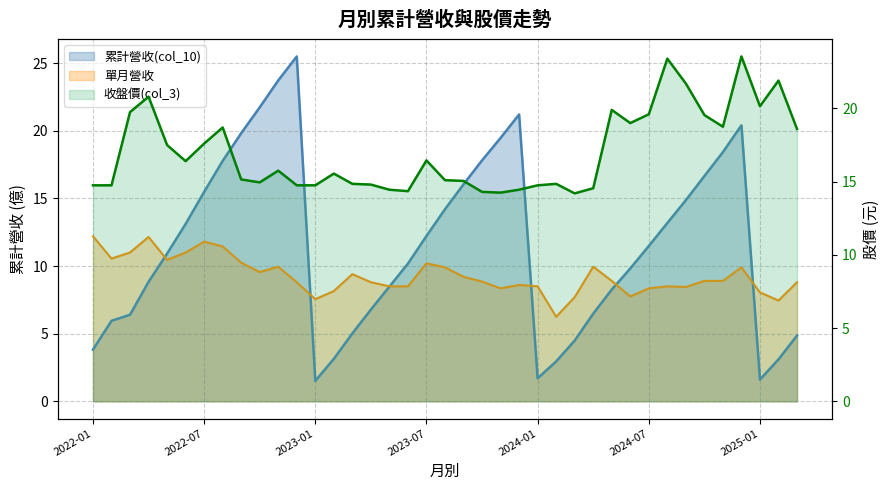

Between which two adjacent categories do 累計營收(col_10) and 單月營收(col_7) first intersect?

2022-04 and 2022-05